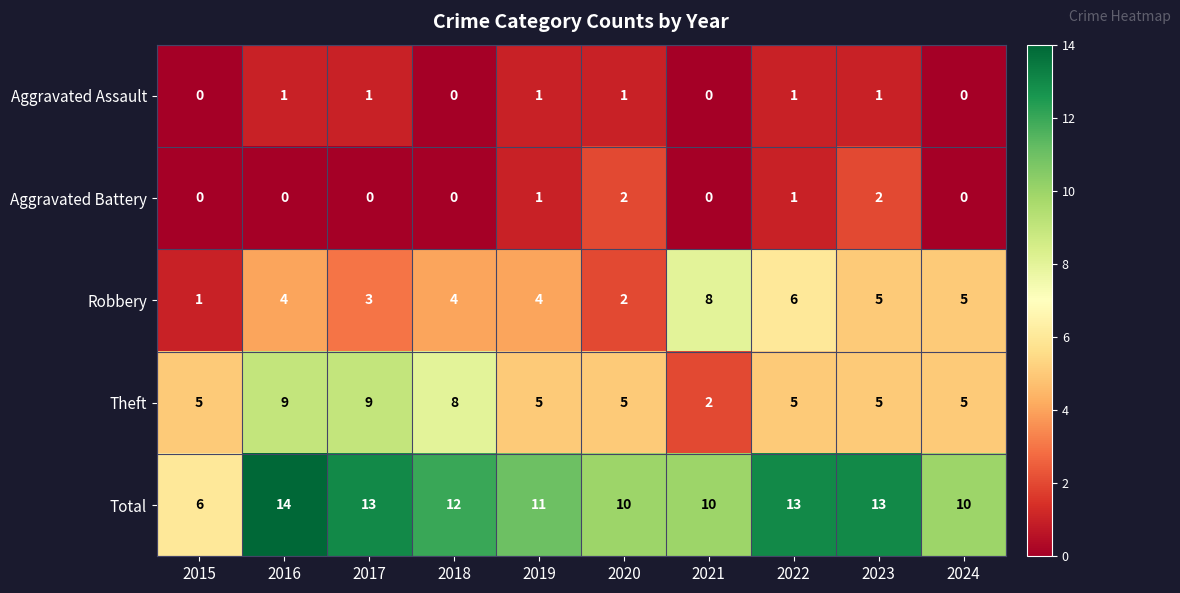

What is the average value of the Total series?

11